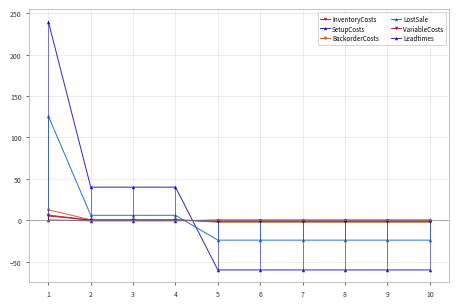

Which series changed the most between 2 and 10?

SetupCosts